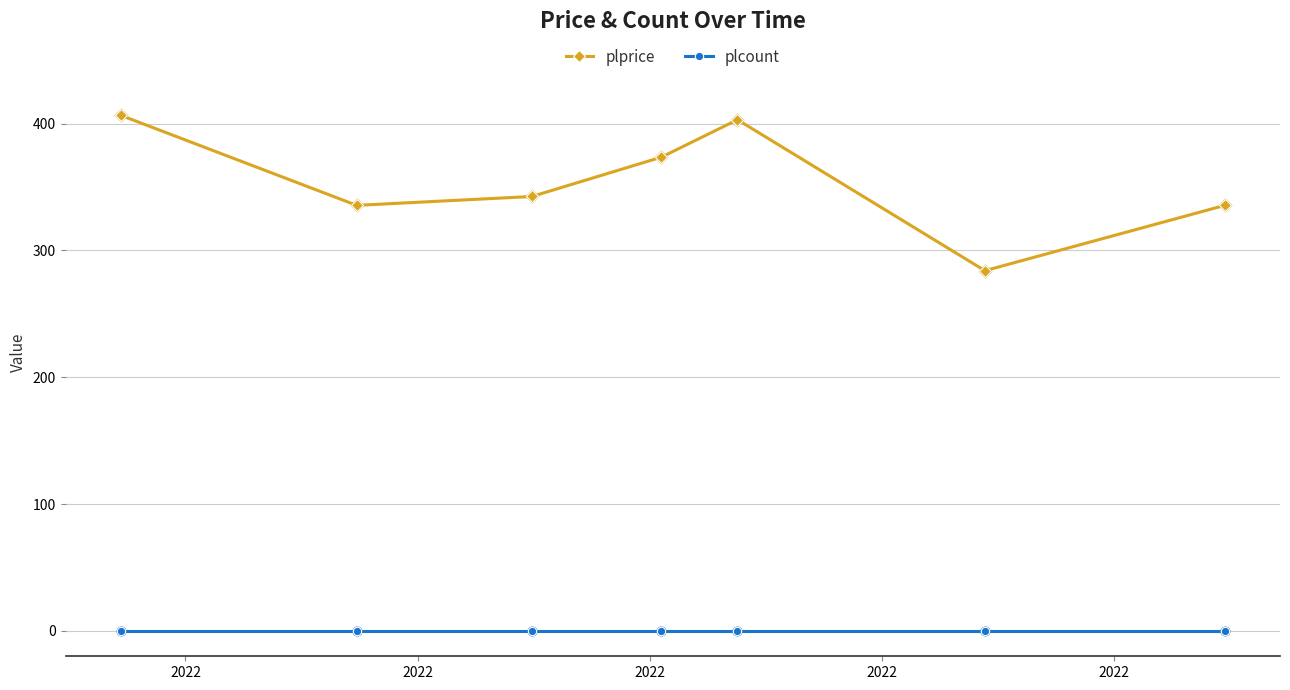

Which series has the largest total across all categories?

plprice